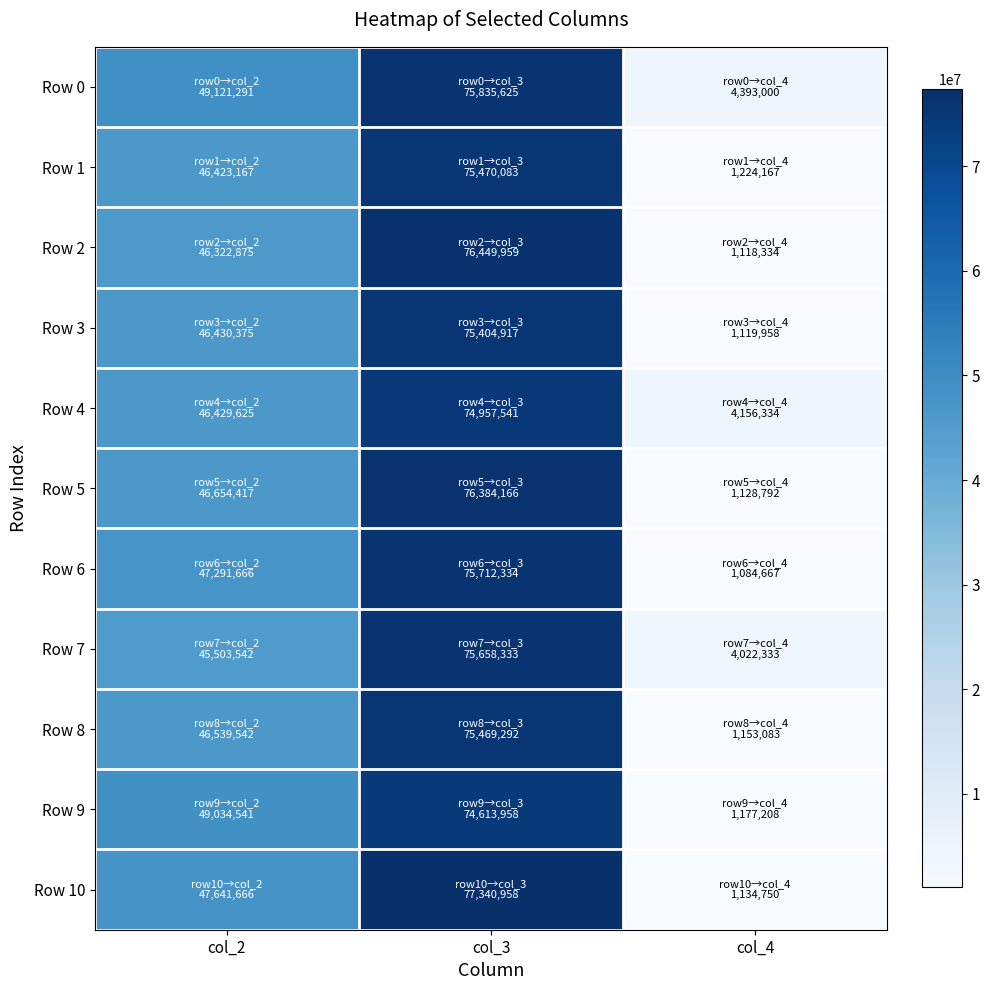

Reading right to left, list all the values displayed in this chart.

Row 0: col_4=4393000	col_3=75835625	col_2=49121291
Row 1: col_4=1224167	col_3=75470083	col_2=46423167
Row 2: col_4=1118334	col_3=76449959	col_2=46322875
Row 3: col_4=1119958	col_3=75404917	col_2=46430375
Row 4: col_4=4156334	col_3=74957541	col_2=46429625
Row 5: col_4=1128792	col_3=76384166	col_2=46654417
Row 6: col_4=1084667	col_3=75712334	col_2=47291666
Row 7: col_4=4022333	col_3=75658333	col_2=45503542
Row 8: col_4=1153083	col_3=75469292	col_2=46539542
Row 9: col_4=1177208	col_3=74613958	col_2=49034541
Row 10: col_4=1134750	col_3=77340958	col_2=47641666